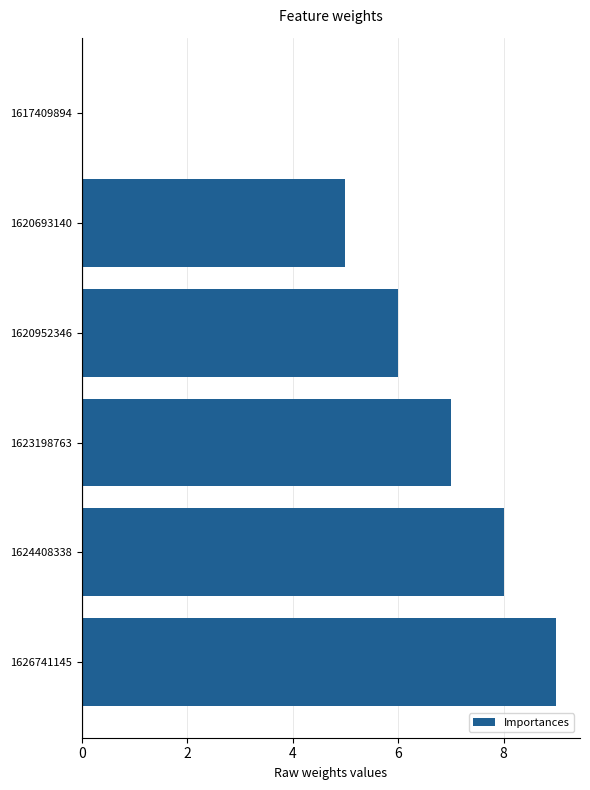

What is the maximum value shown in the chart?

9